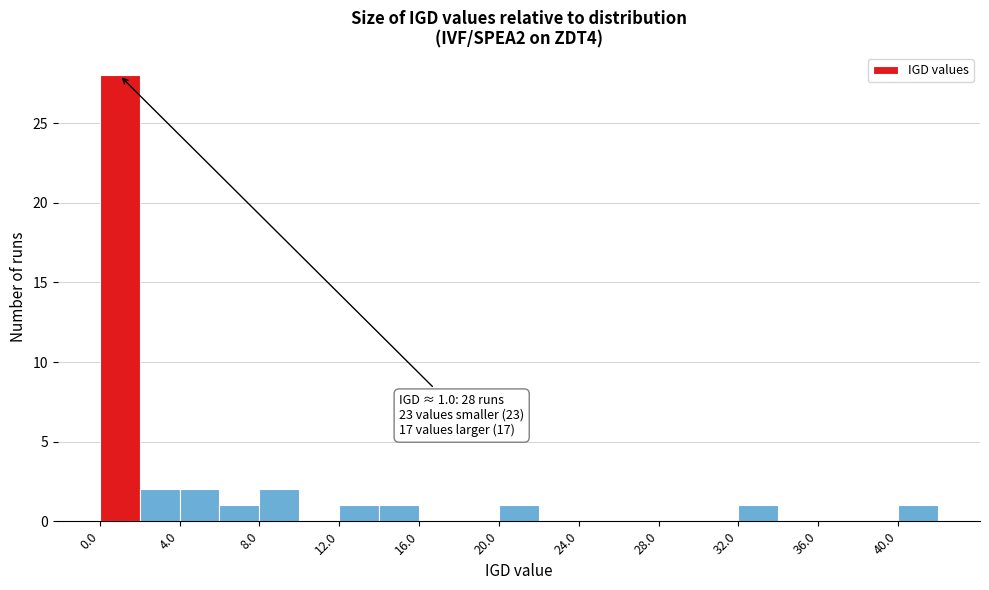

Over which range of the x-axis is the bar tallest?

0 to 2